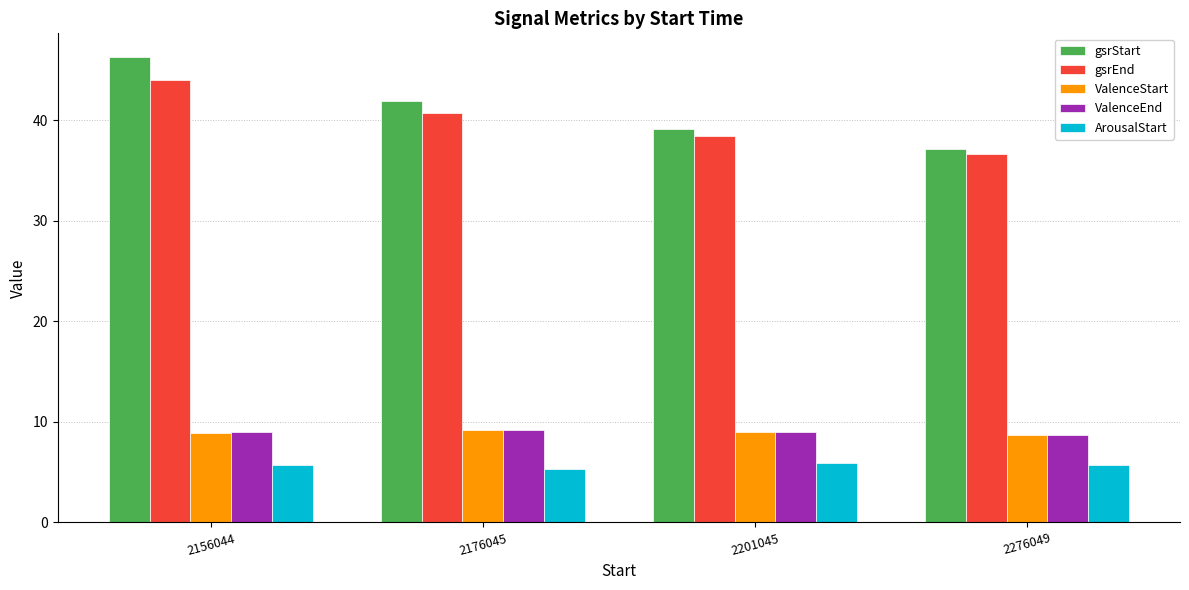

At which category is the sum across all series the highest?

2156044